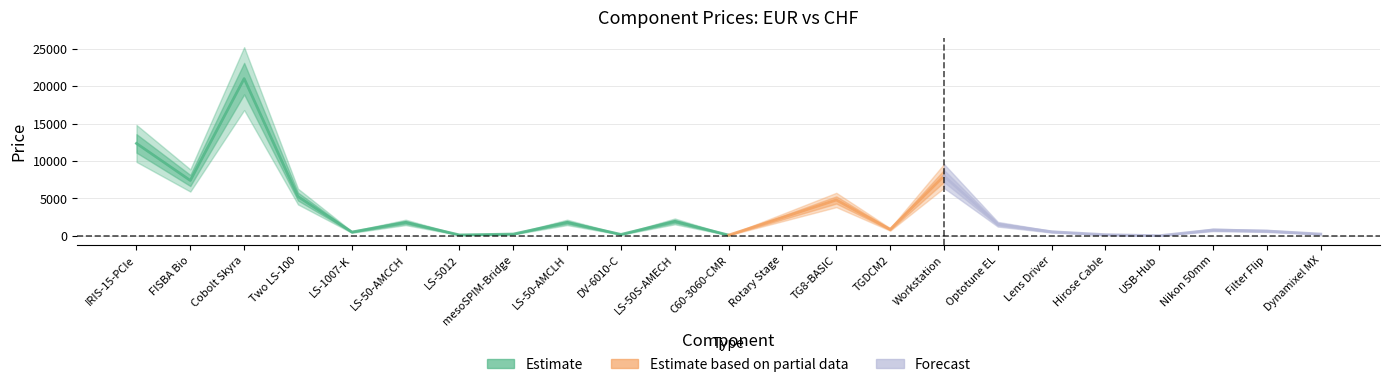

What is the difference between the Price (CHF) values at mesoSPIM-Bridge and Two LS-100?

5004